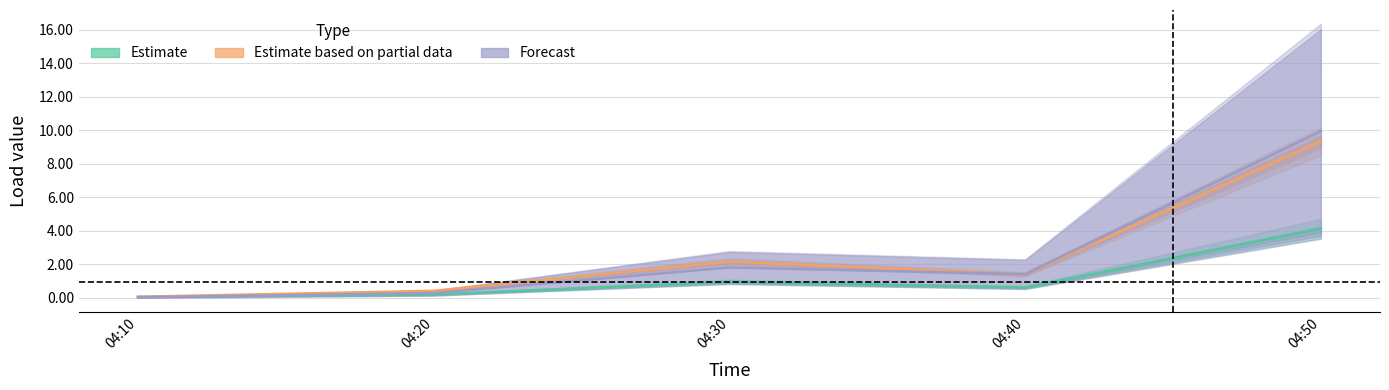

Is the value of J1 at 04:50 greater than the value of J4 at 04:10?

Yes